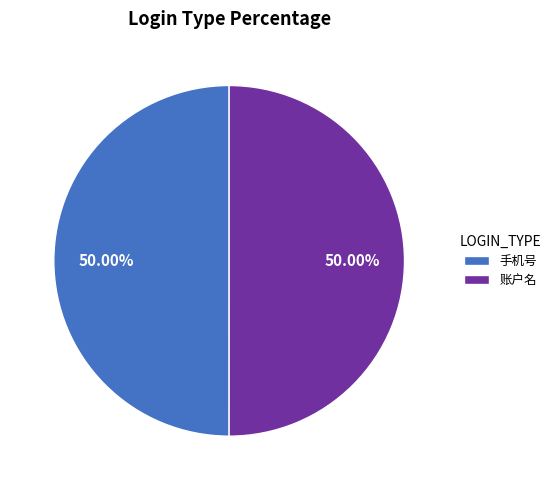

What percentage is NOT represented by 手机号?

50.0%